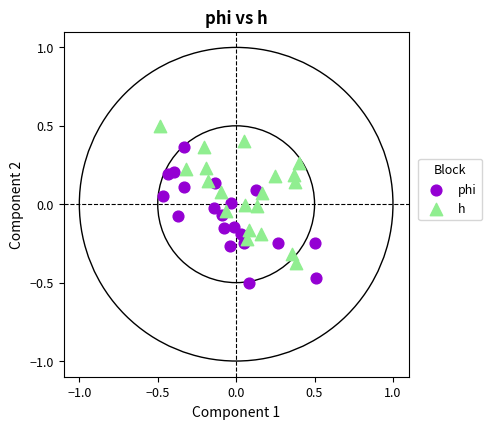

Which series reaches the maximum Y coordinate?

h